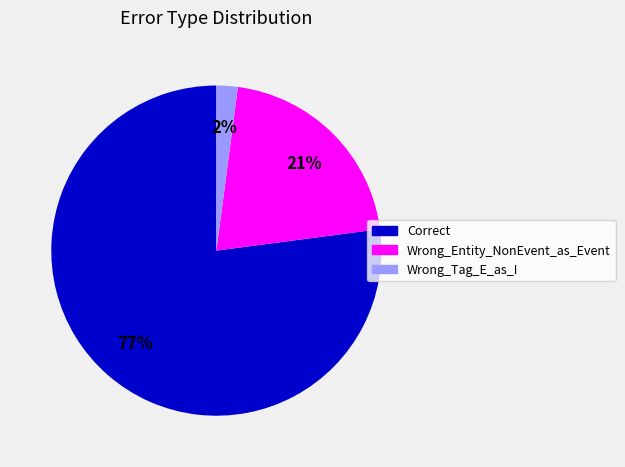

Is there a majority slice in this chart?

Yes